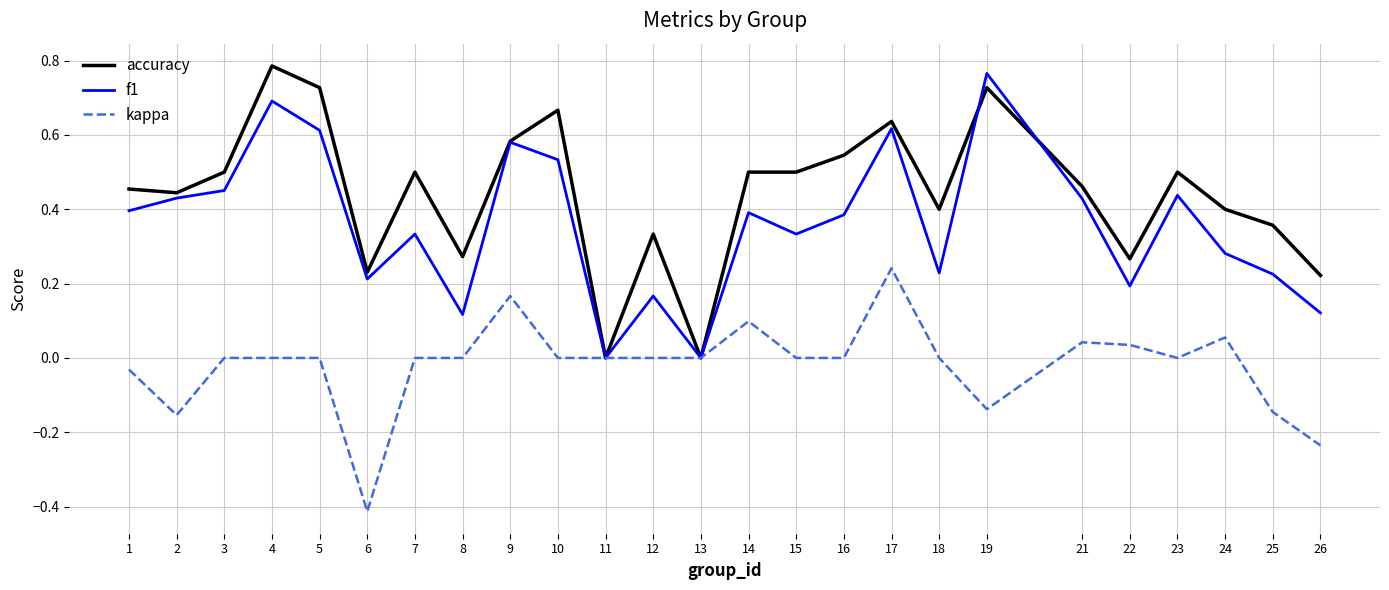

Is the value of accuracy at 24 greater than the value of kappa at 24?

Yes